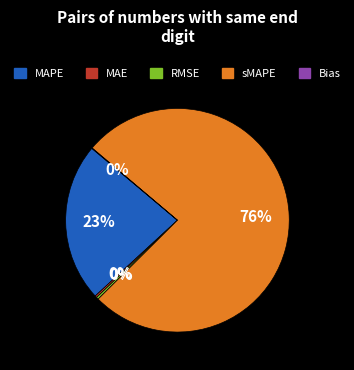

To the nearest percent, what is the average slice percentage?

20%